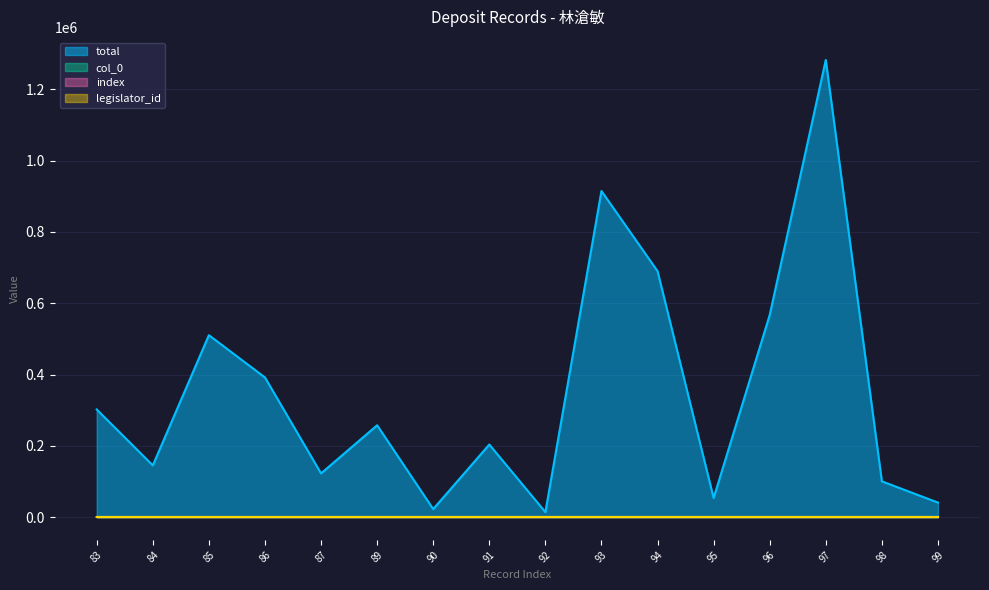

The index series shows 44.4 at 83. True or false?

False